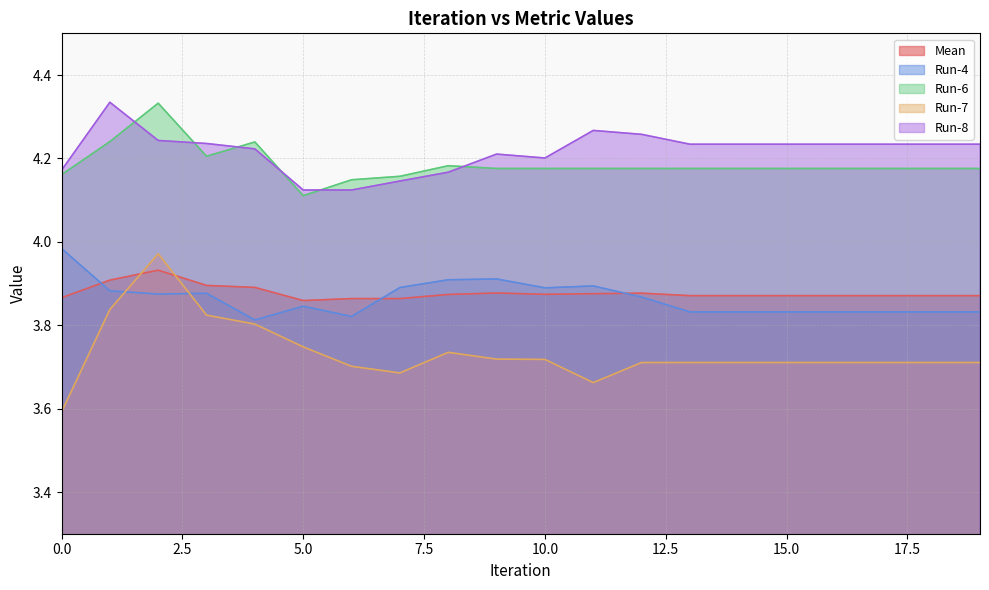

True or false: Run-8 and Run-6 intersect in this chart.

True